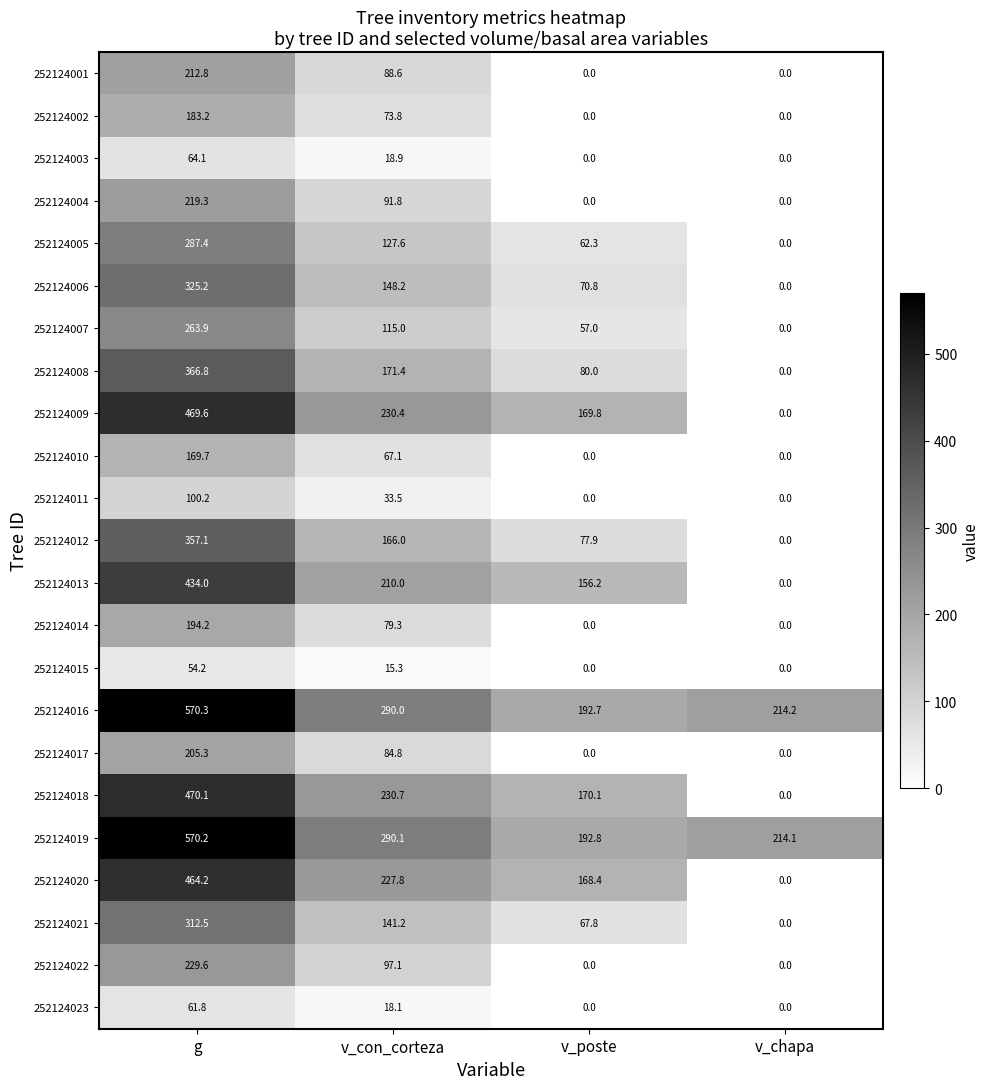

True or false: 252124010 has a value of 120.1 at v_con_corteza.

False